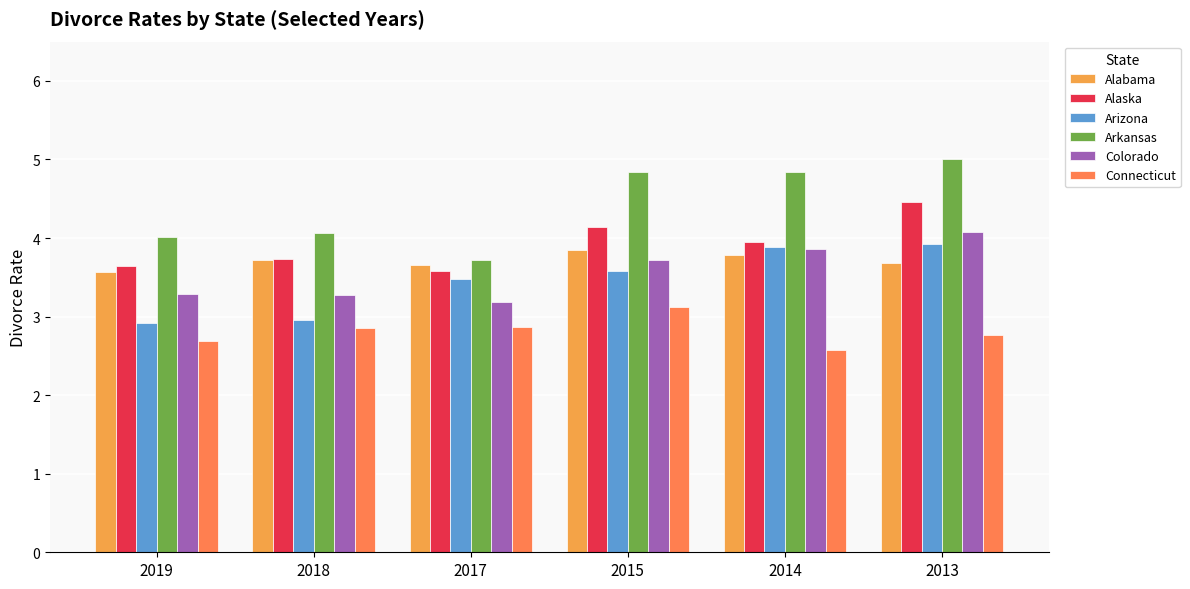

Which series changed the most between 2019 and 2015?

Arkansas